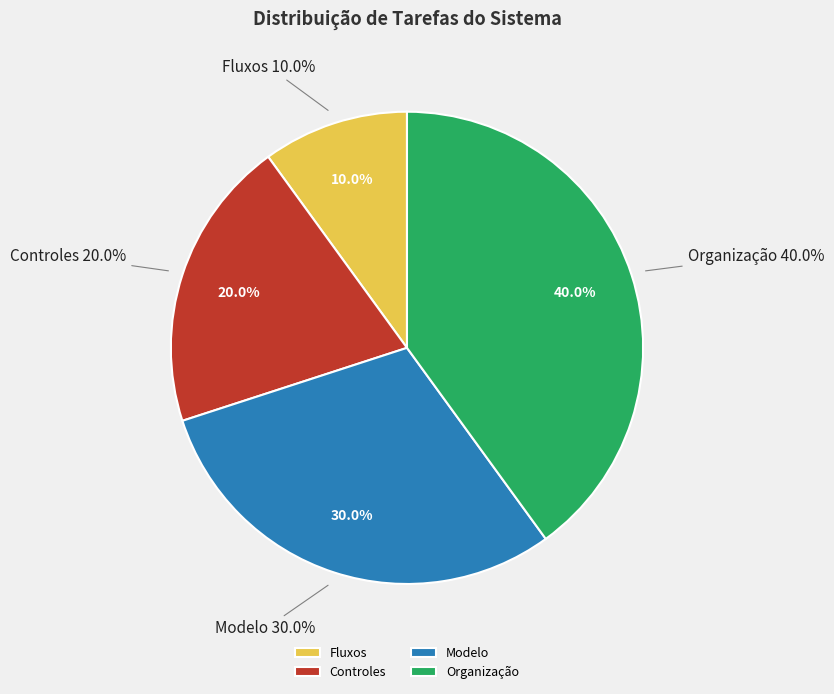

Rank the categories by value from lowest to highest.

Fluxos, Controles, Modelo, Organização